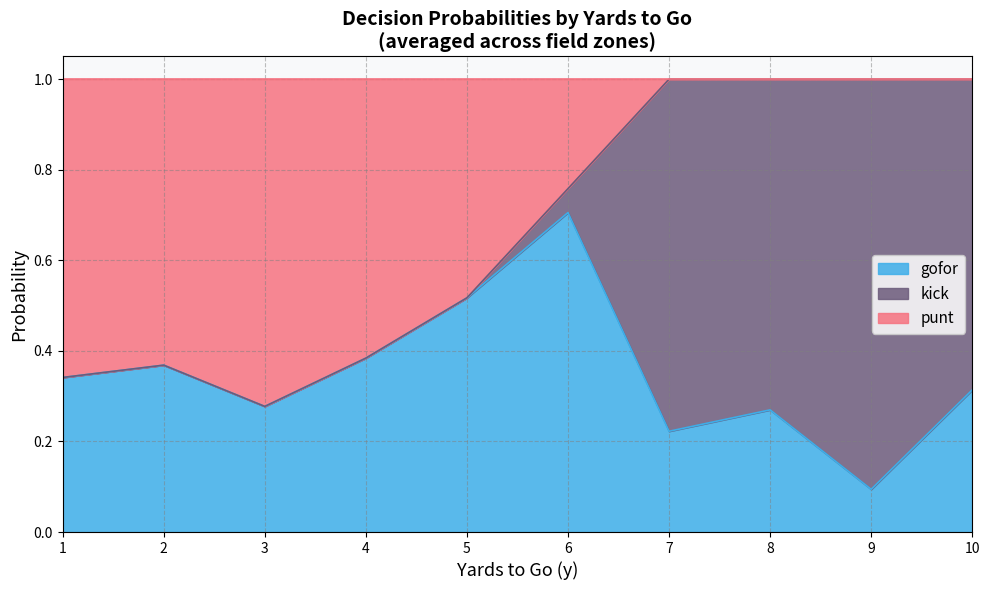

At which label does gofor reach its minimum?

9